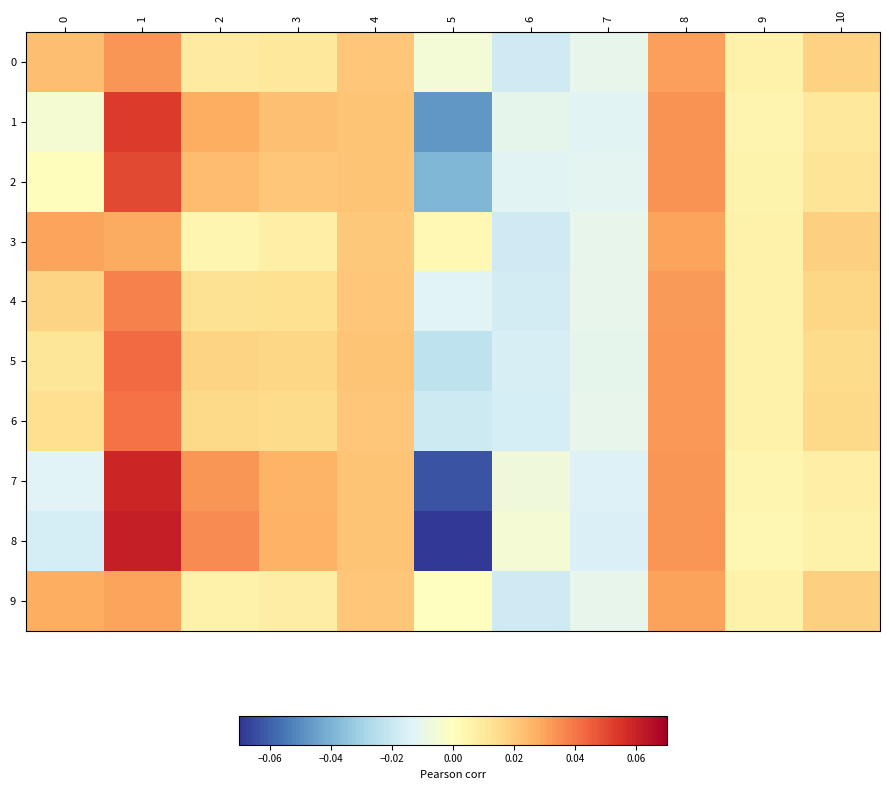

Between 9 and 6, which is larger?

9